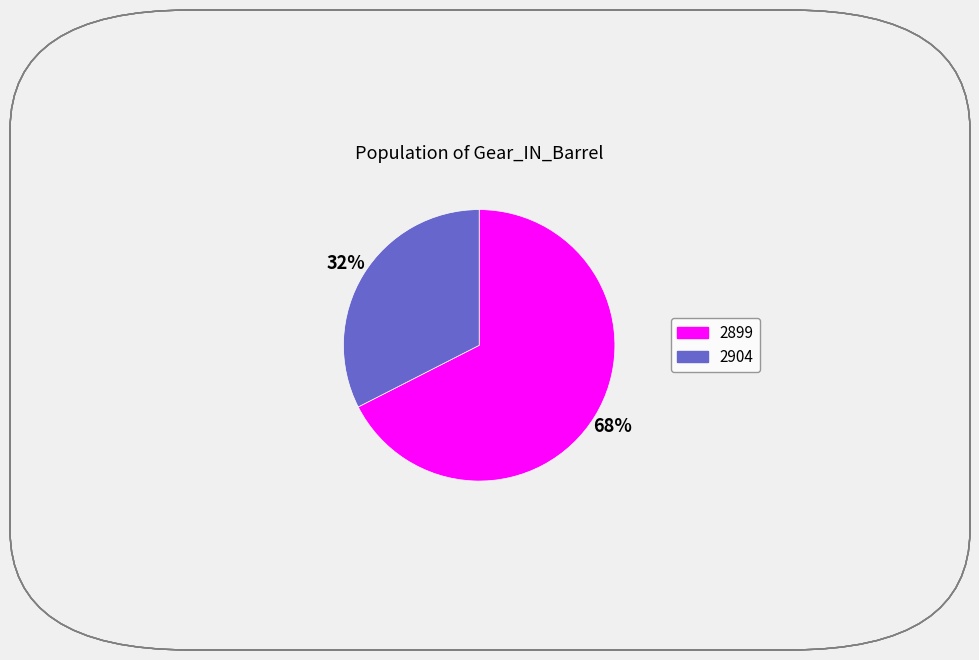

Rank the categories by value from lowest to highest.

2904, 2899